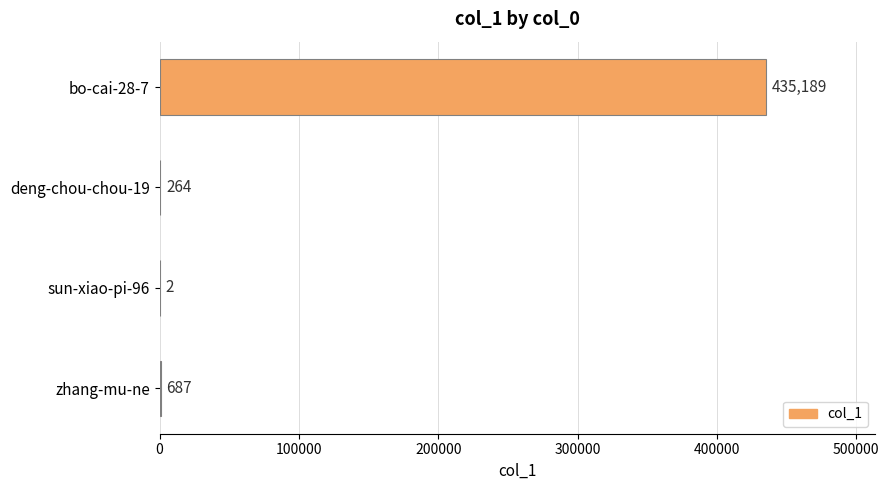

Reading top to bottom, transcribe all the data shown in this chart.

bo-cai-28-7=435189	deng-chou-chou-19=264	sun-xiao-pi-96=2	zhang-mu-ne=687